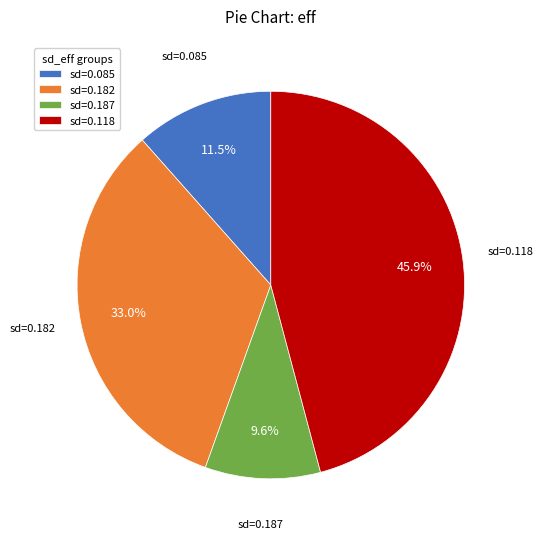

Rank the categories by value from highest to lowest.

sd=0.118, sd=0.182, sd=0.085, sd=0.187